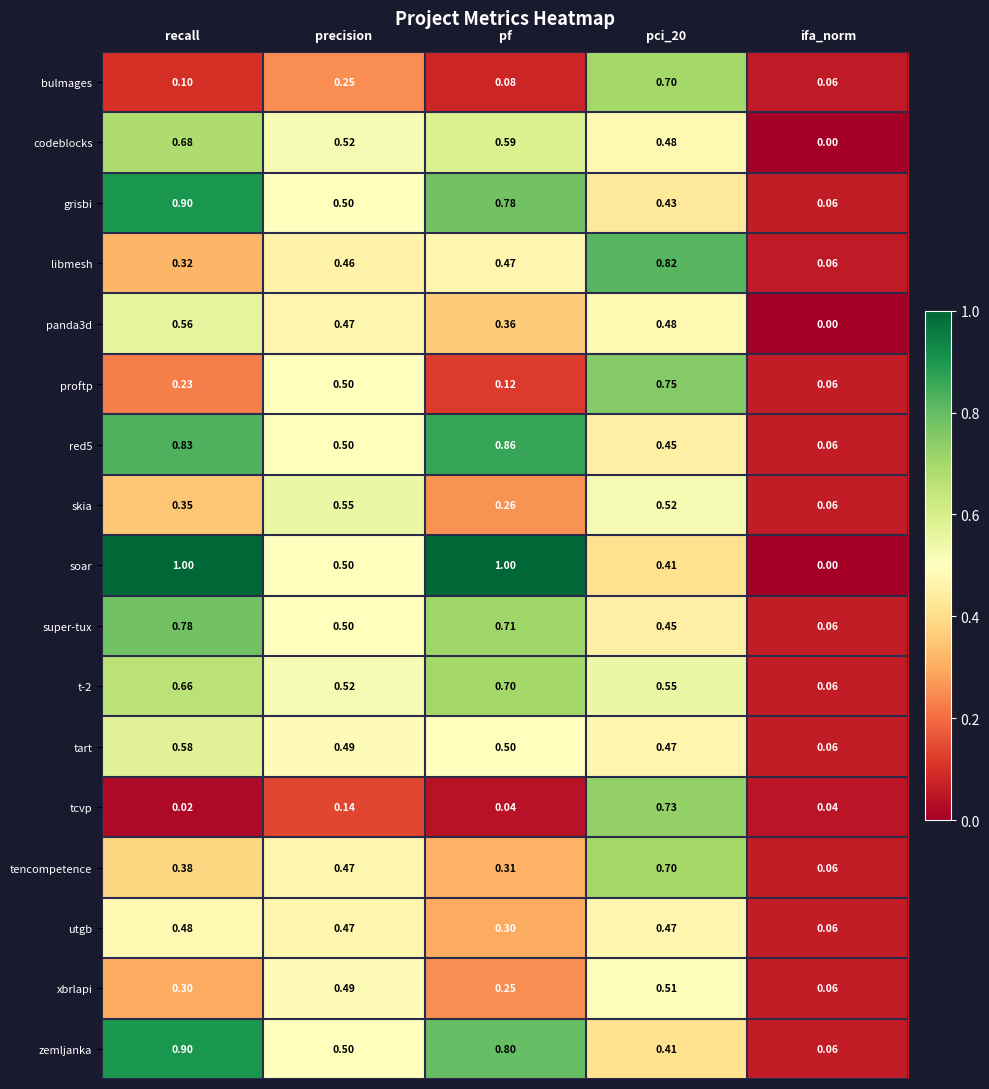

Between pf and ifa_norm, which series saw the biggest shift?

soar